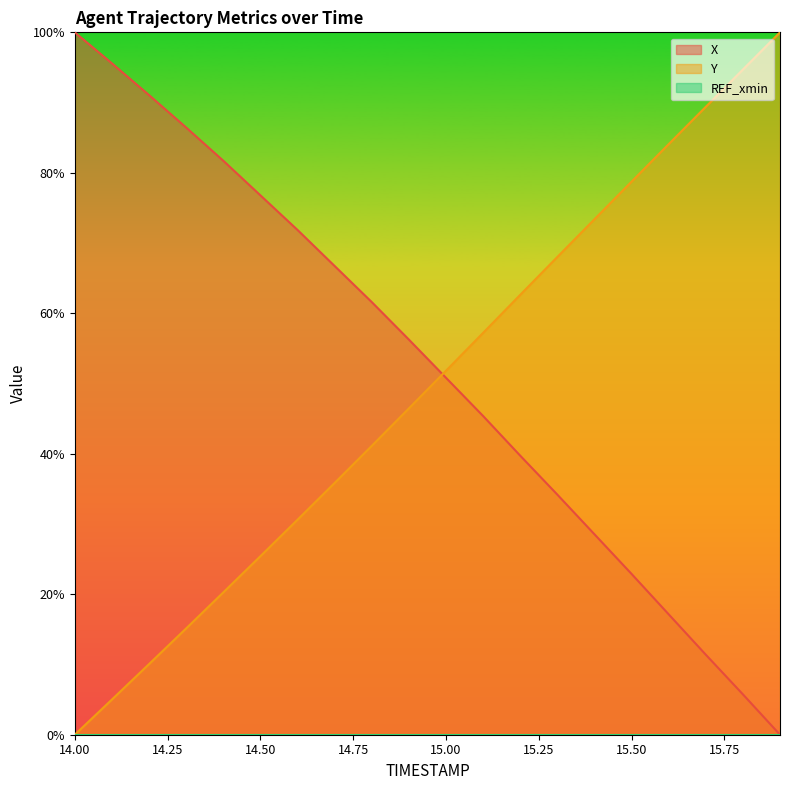

The value of Y at 14.6 is 0.3. True or false?

True